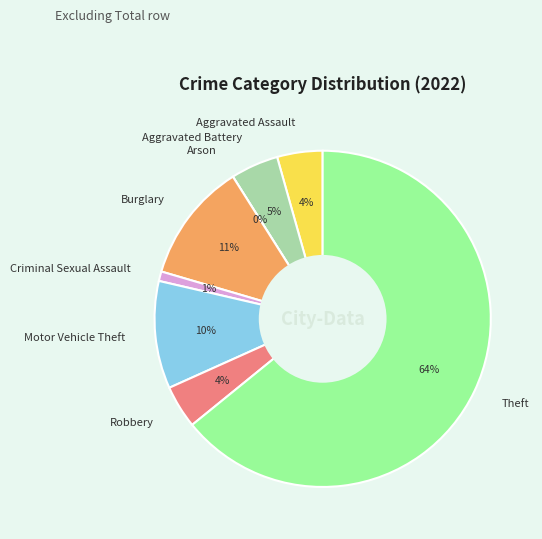

Rank the categories by value from lowest to highest.

Arson, Criminal Sexual Assault, Robbery, Aggravated Assault, Aggravated Battery, Motor Vehicle Theft, Burglary, Theft